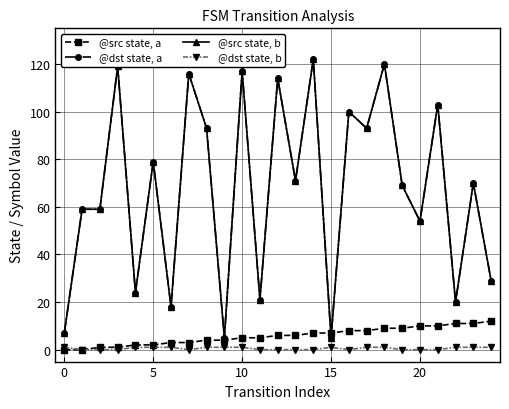

How many times do @src state, a and @dst state, a cross each other?

2